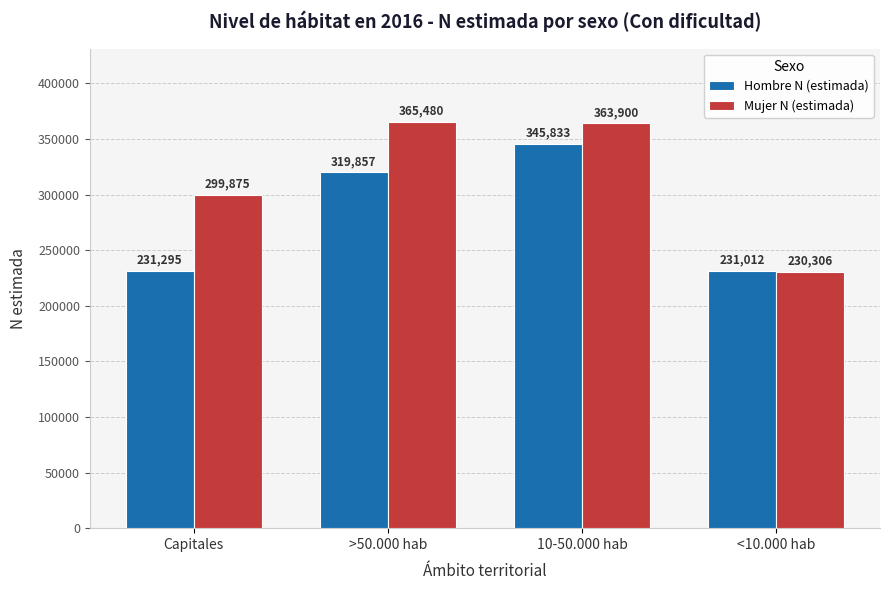

Reading right to left, extract all data points from this chart.

Hombre N (estimada): 231012	345833	319857	231295
Mujer N (estimada): 230306	363900	365480	299875